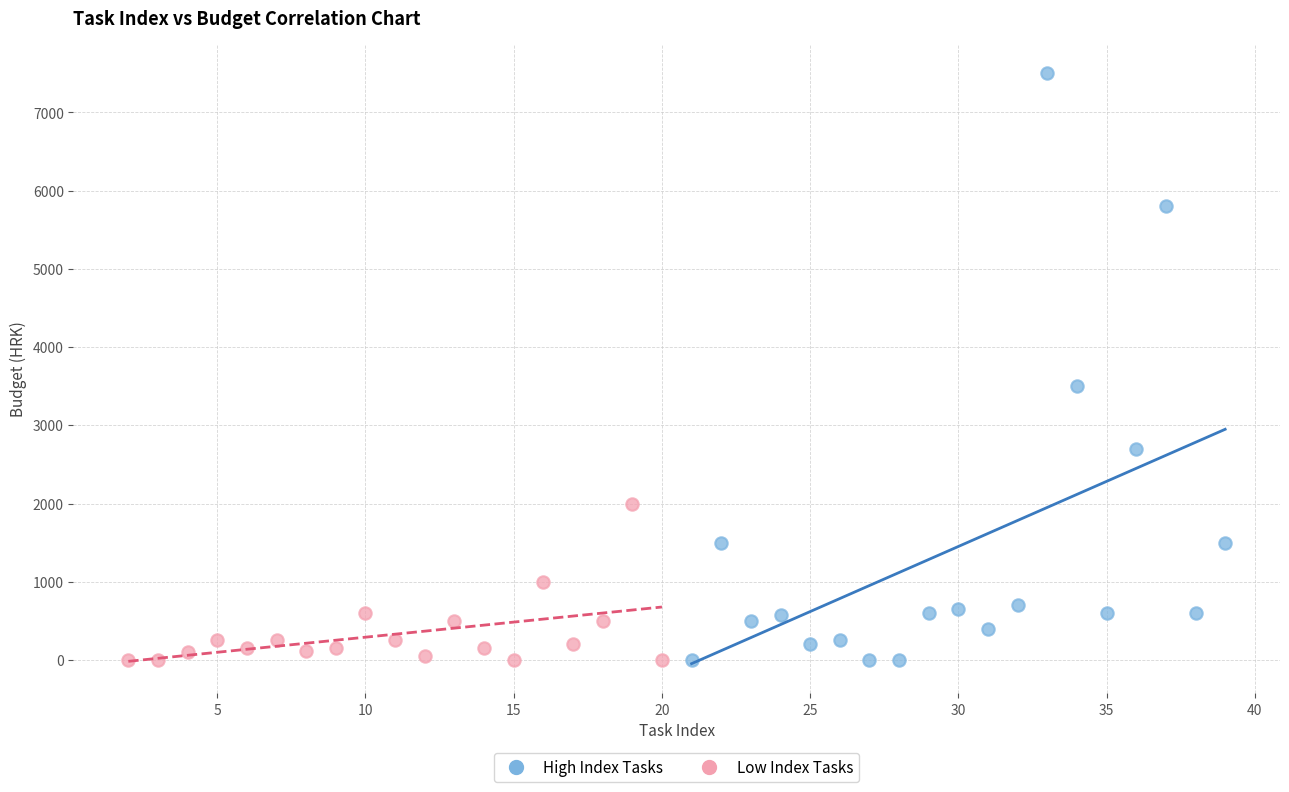

Which series reaches the maximum Y coordinate?

High Index Tasks